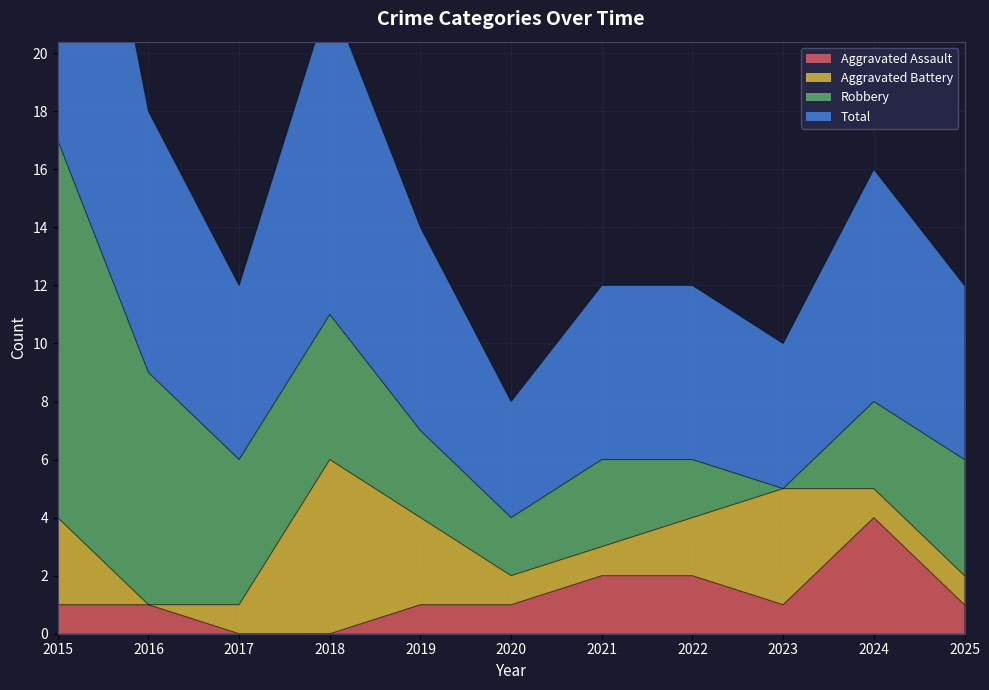

Rank the categories by Total value from highest to lowest.

2015, 2018, 2016, 2024, 2019, 2017, 2021, 2022, 2025, 2023, 2020